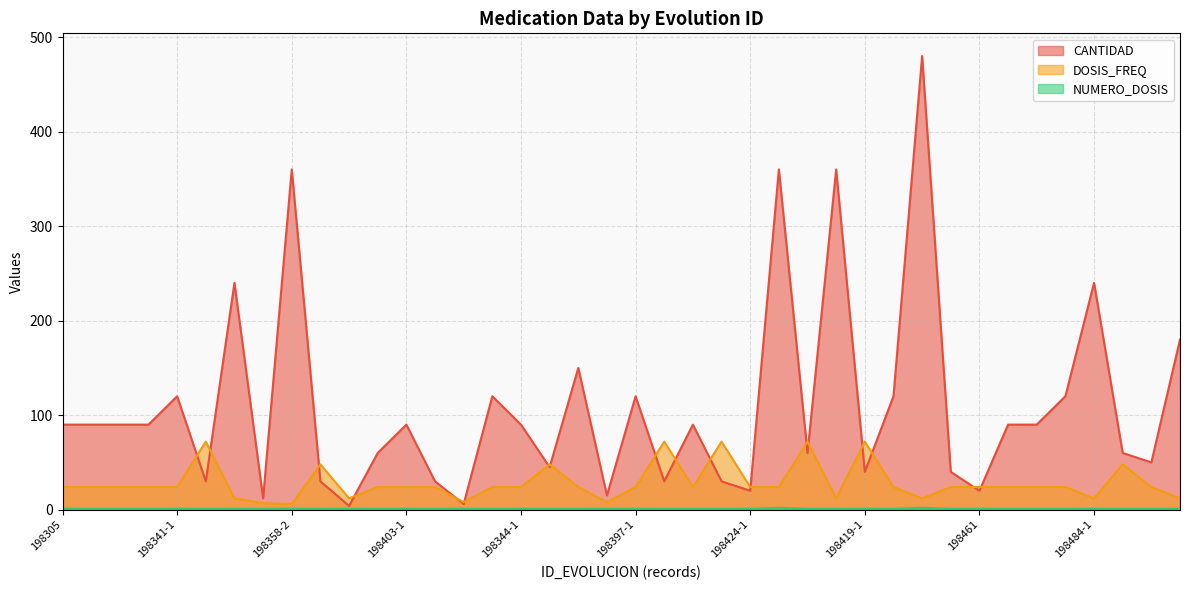

What position from the right is 198424-1?

16